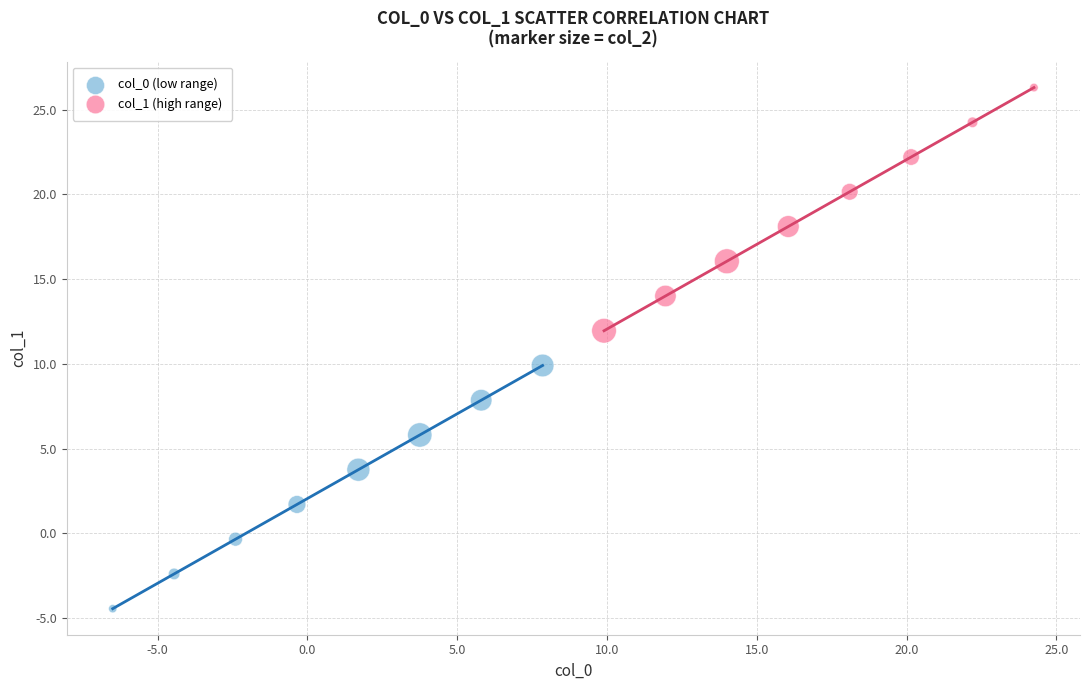

Which series contains the lowest Y value?

col_0 (low range)